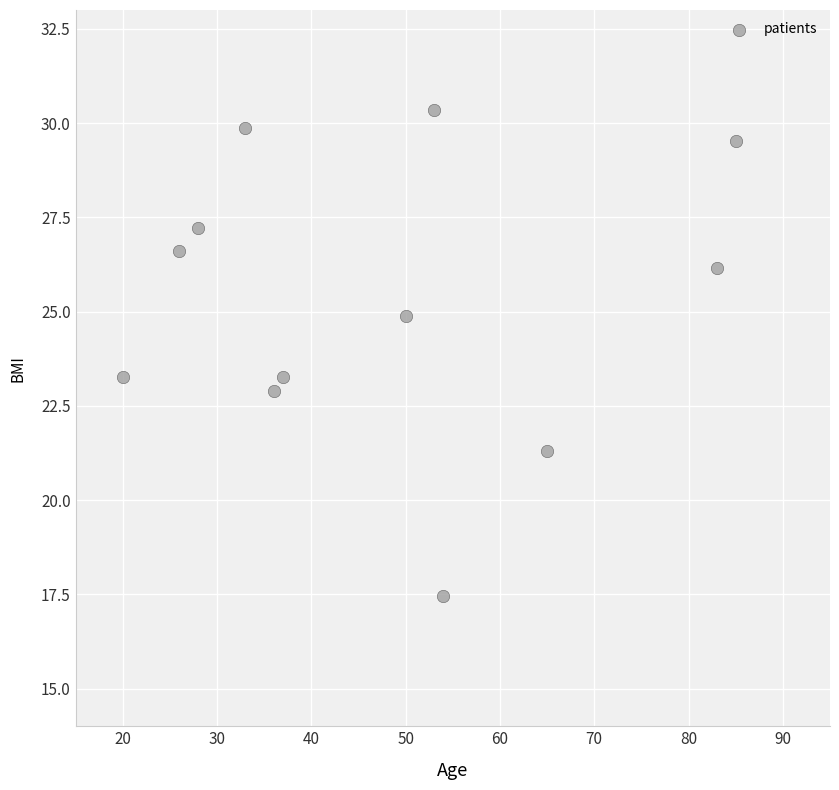

What is the range of X values (max minus min)?

65.0